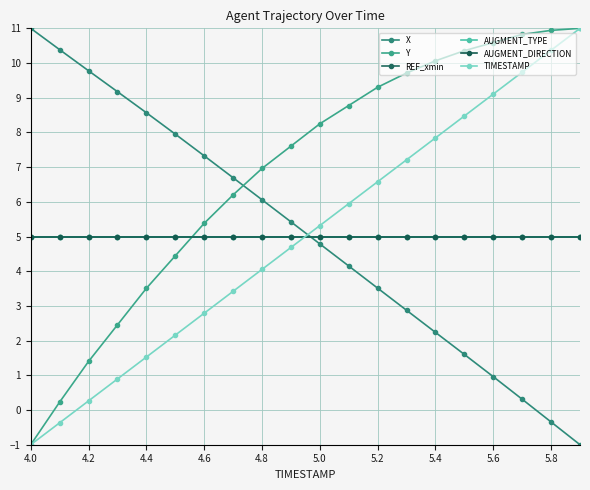

At how many categories does at least one series exceed 10?

8